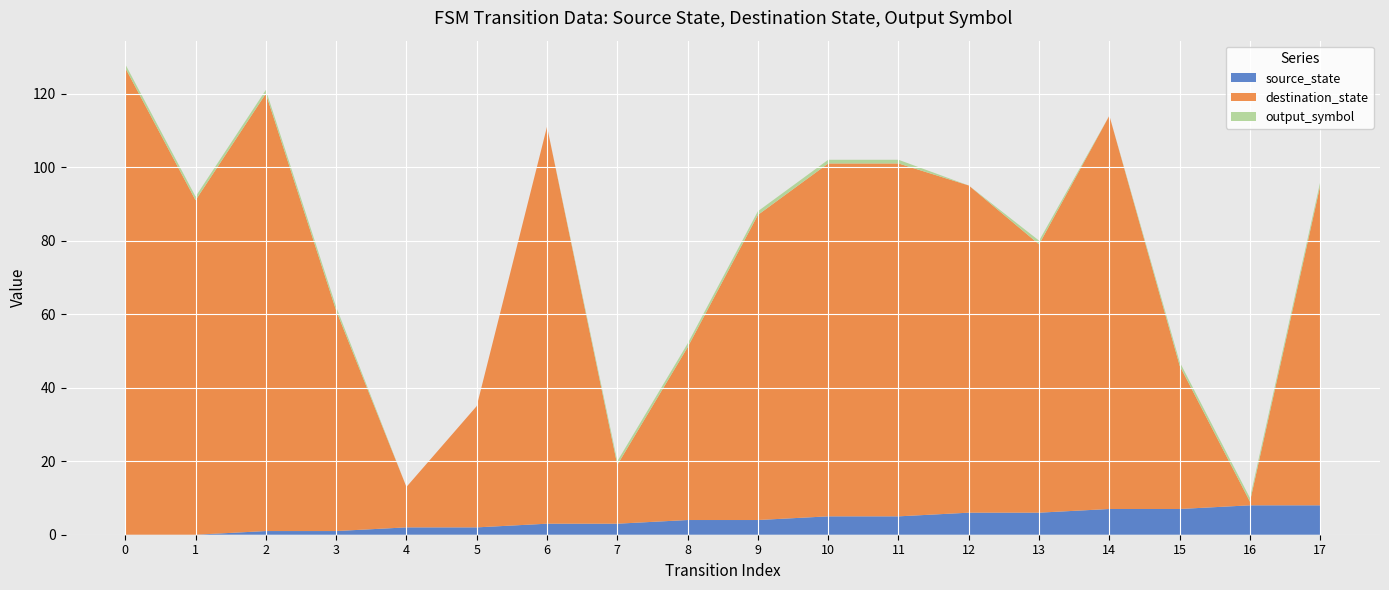

Reading right to left, transcribe all the data shown in this chart.

source_state: 8	8	7	7	6	6	5	5	4	4	3	3	2	2	1	1	0	0
destination_state: 87	1	39	107	73	89	96	96	83	47	16	108	33	11	60	119	91	127
output_symbol: 1	1	1	0	1	0	1	1	1	1	1	0	0	0	1	1	1	1